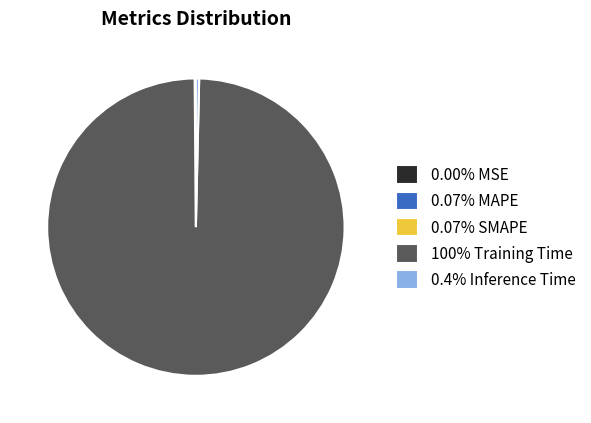

Which category accounts for the majority?

100% Training Time